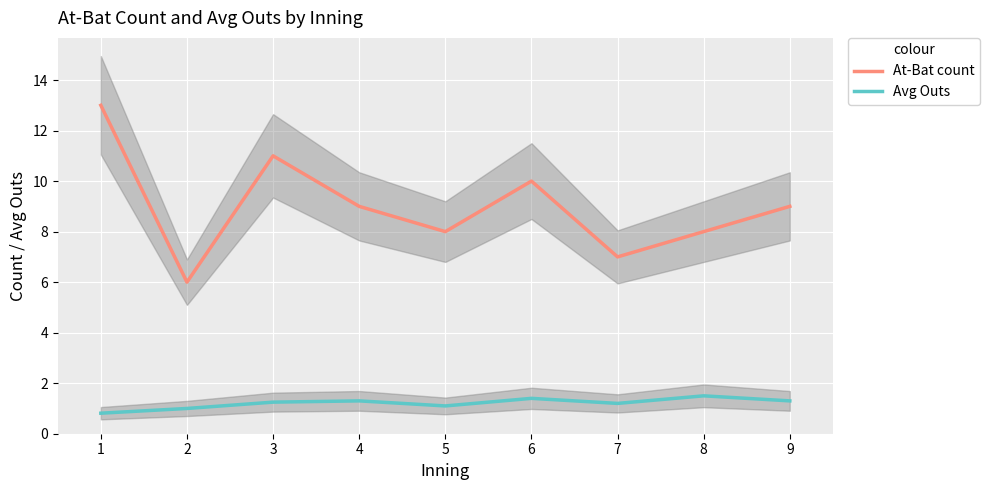

At how many categories does at least one series exceed 1?

9